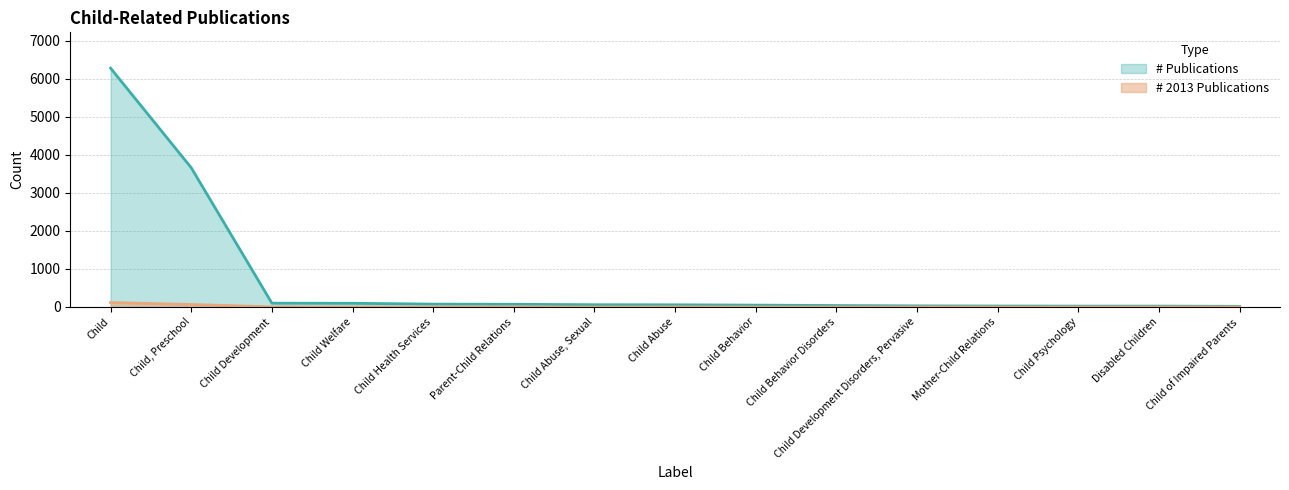

What is the difference between the second highest and second lowest values in the # 2013 Publications series?

65